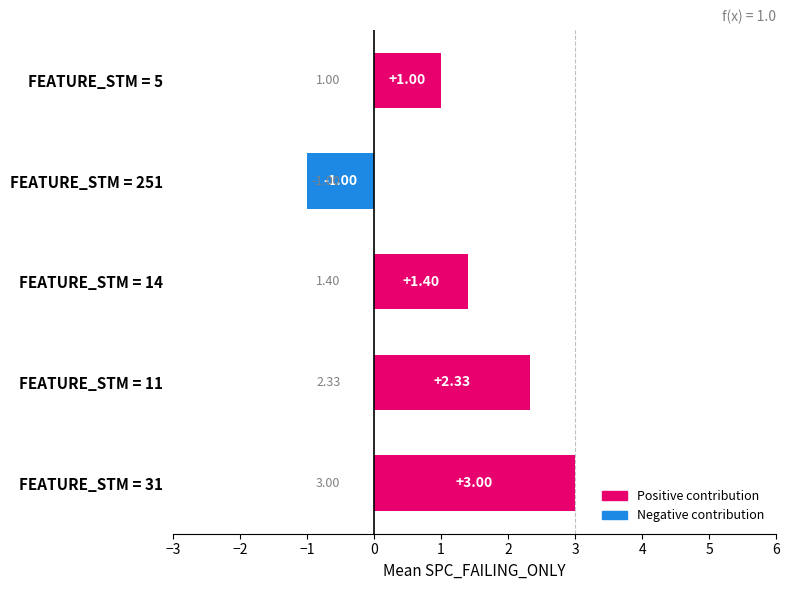

What is the change in value from FEATURE_STM = 31 to FEATURE_STM = 251?

-4.0